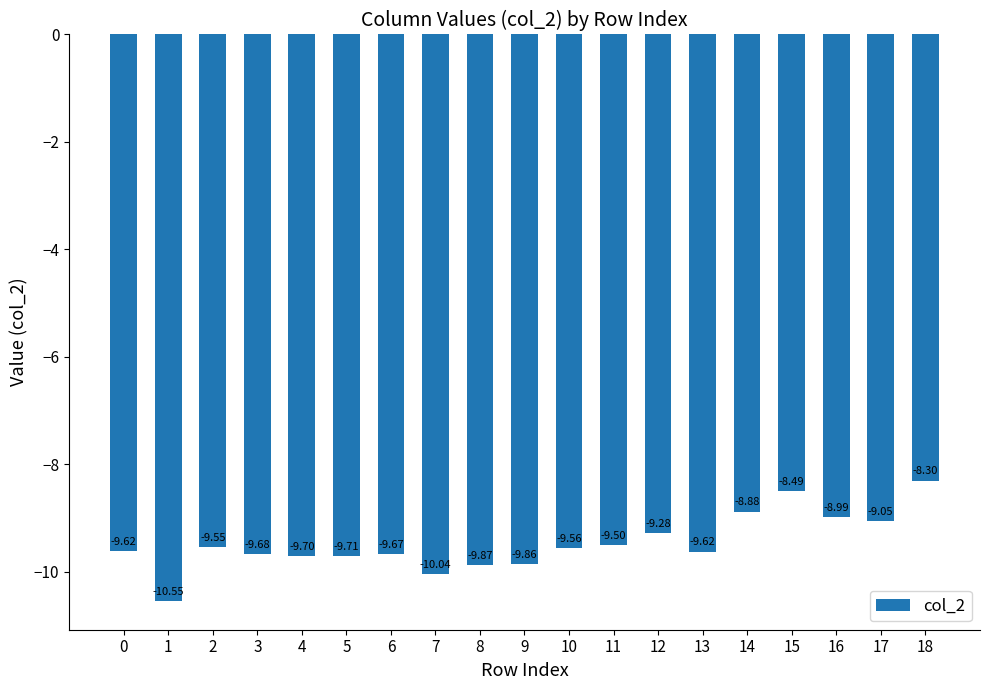

Between 2 and 0, which is larger?

2